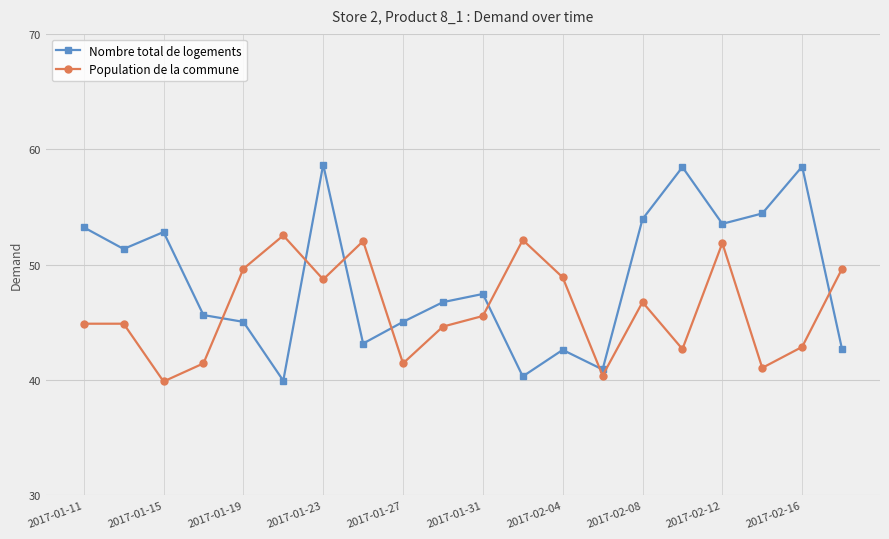

List the series in order of their overall mean, lowest first.

Population de la commune, Nombre total de logements